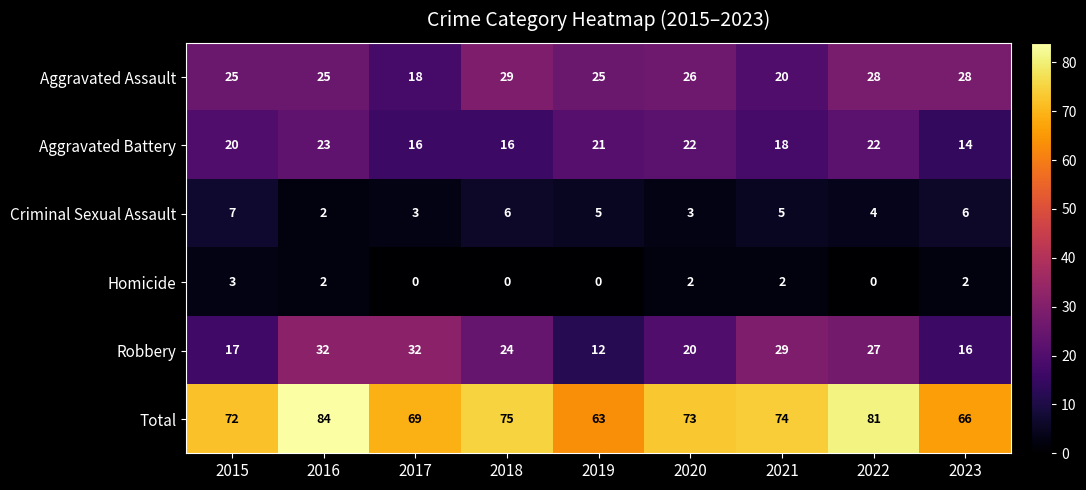

Count the number of categories in the chart.

9